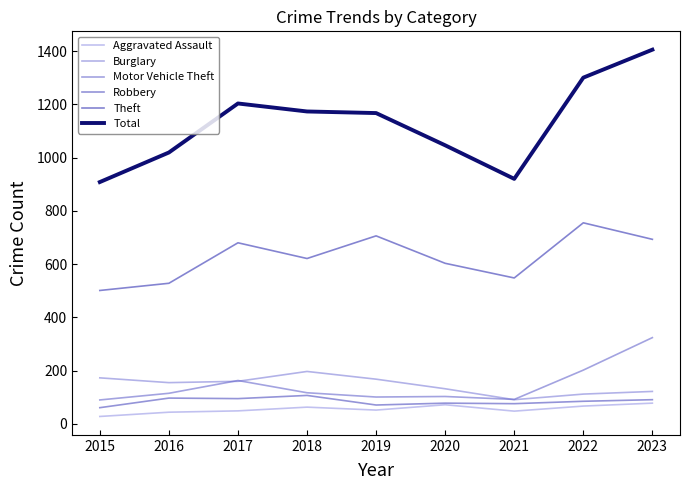

Where is the first local maximum for Aggravated Assault?

2018